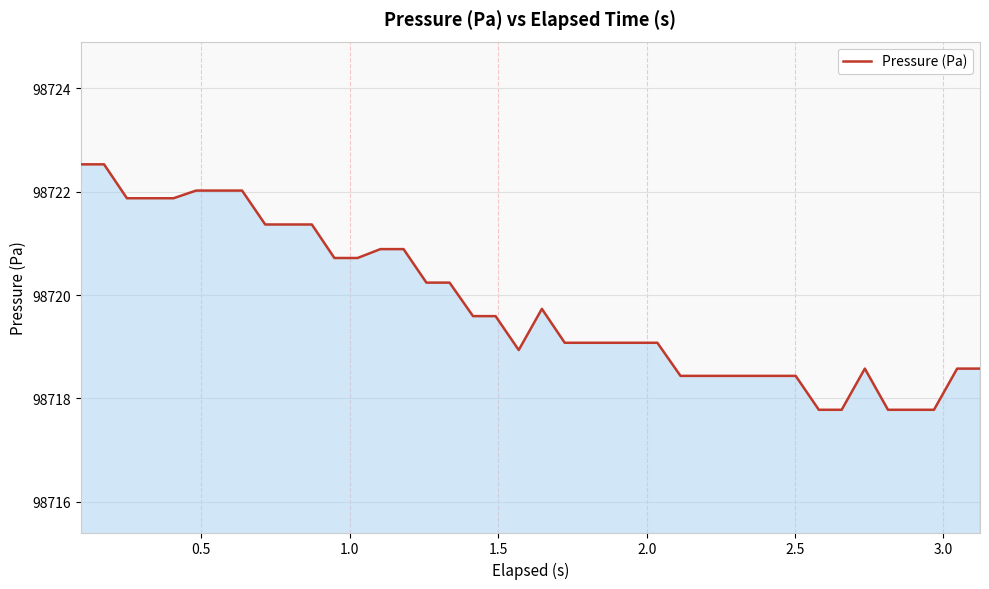

How many lines are shown in the chart?

1